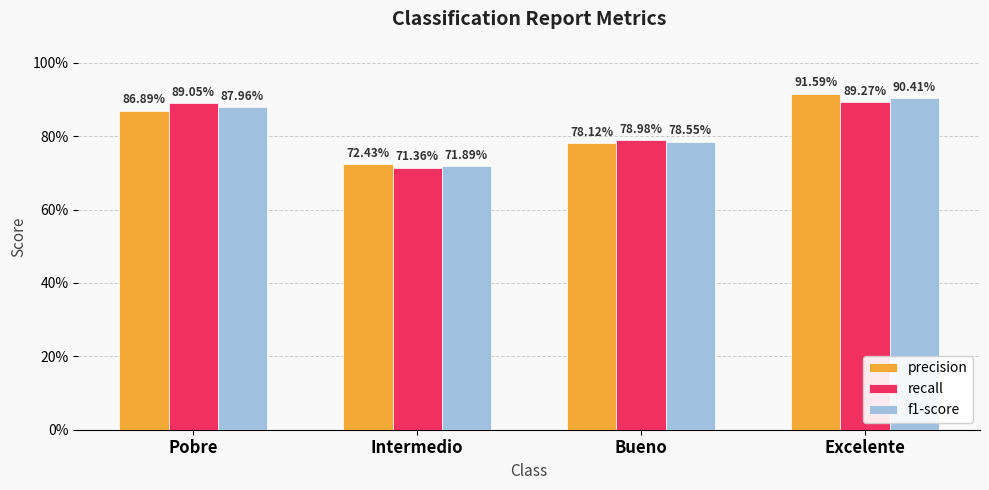

What is the difference between the maximum and second lowest values in the precision series?

0.1